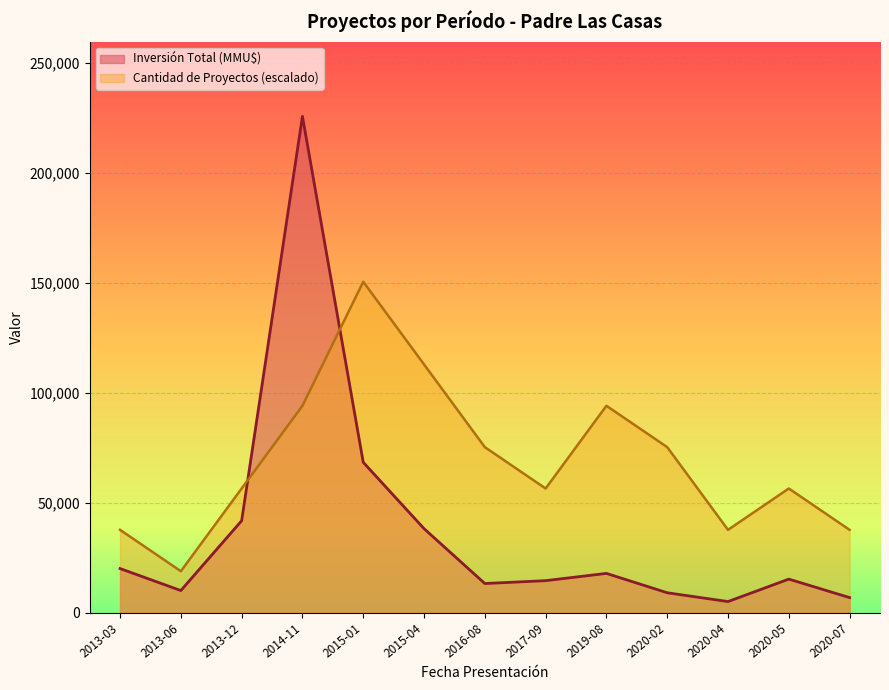

Which series has the largest range (max minus min)?

Inversión Total (MMU$)